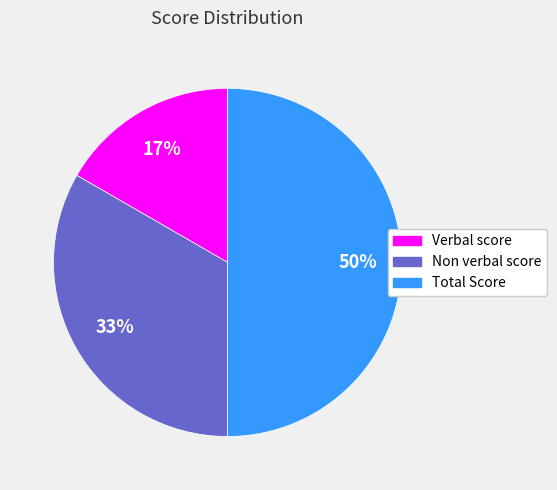

Does Non verbal score represent more than half of the total?

No